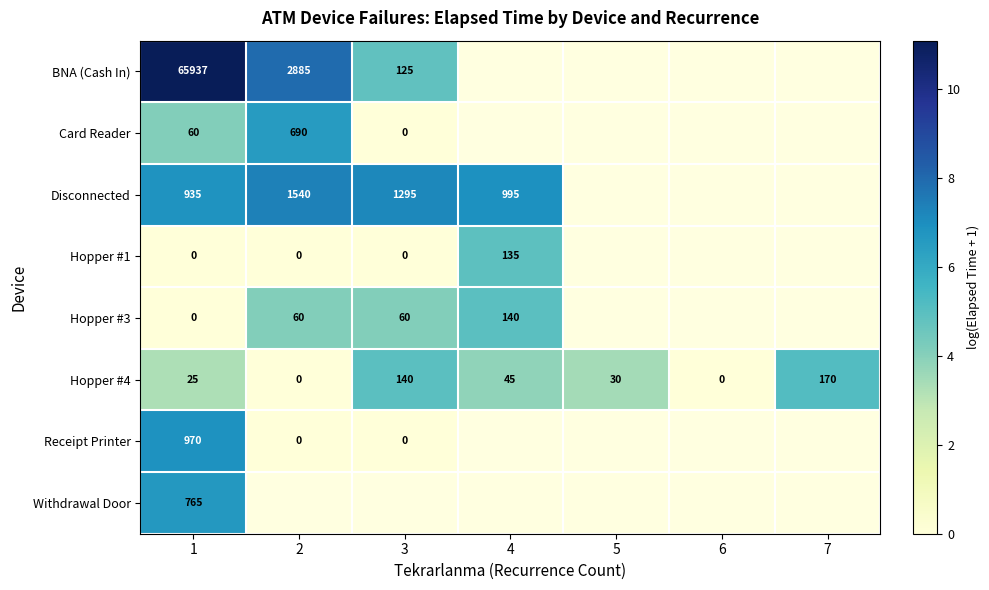

The value of Hopper #4 at 1 is 1.3. True or false?

False